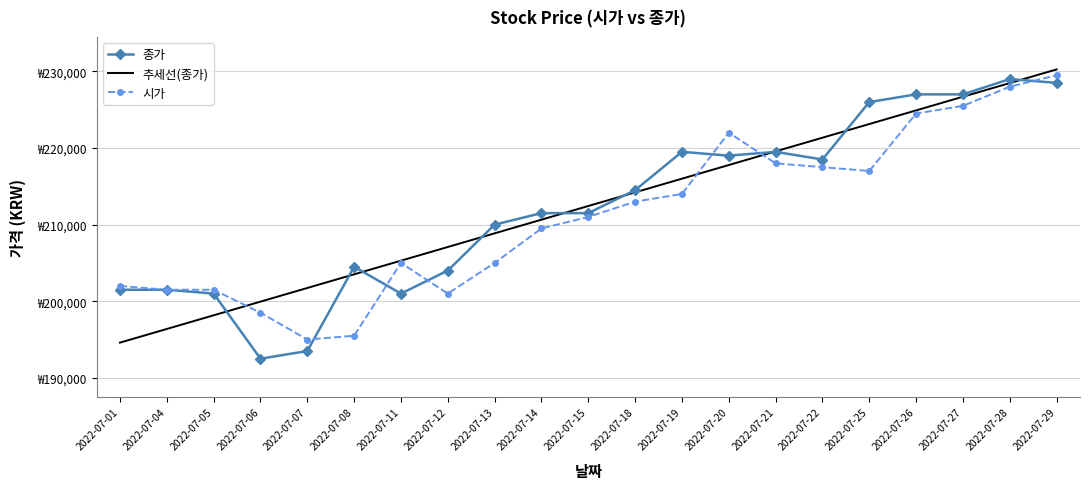

List the series in order of their peak value, lowest first.

종가, 시가, 추세선(종가)